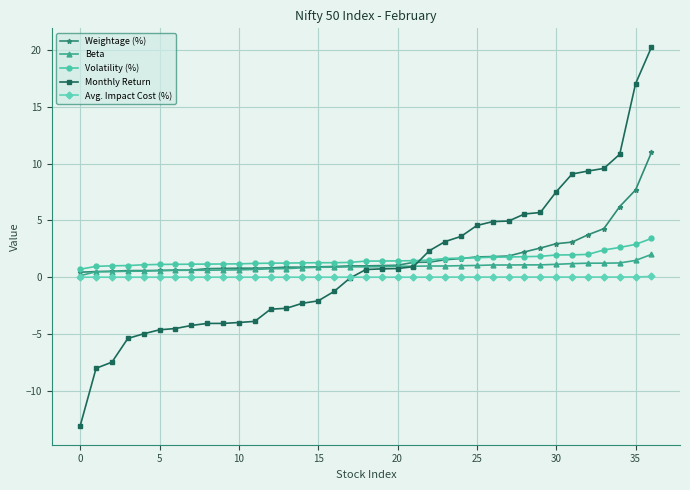

Which series has the widest spread of values?

Monthly Return